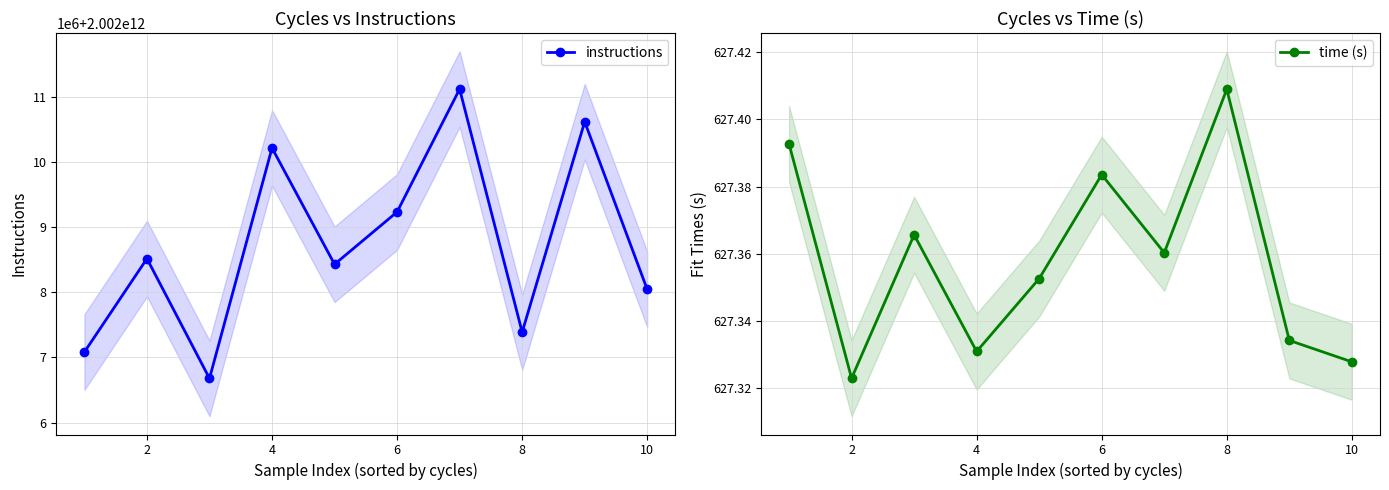

How many time (s) values are between 627 and 628?

10